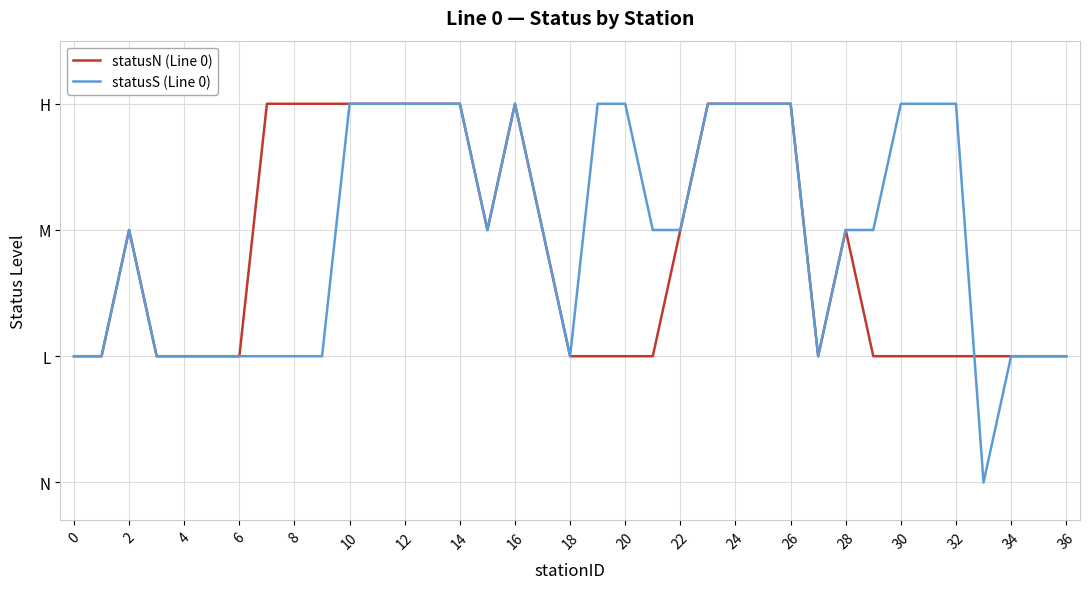

Which series has the largest total across all categories?

statusS (Line 0)